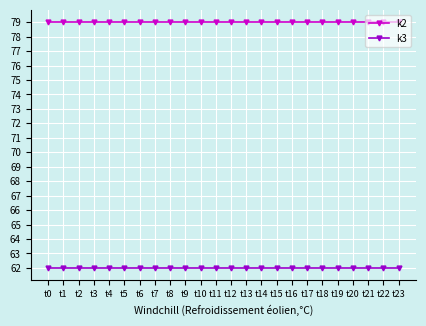

Read the k2 value at t0.

79